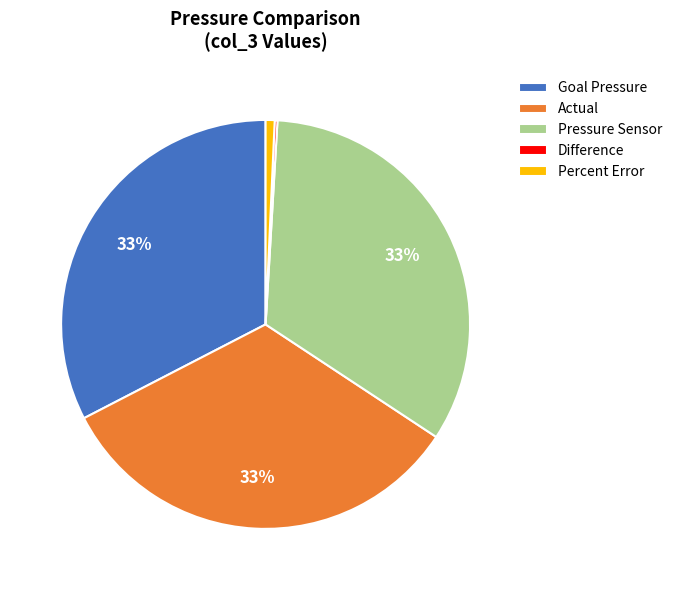

The Goal Pressure slice represents 33% of the pie. True or false?

True